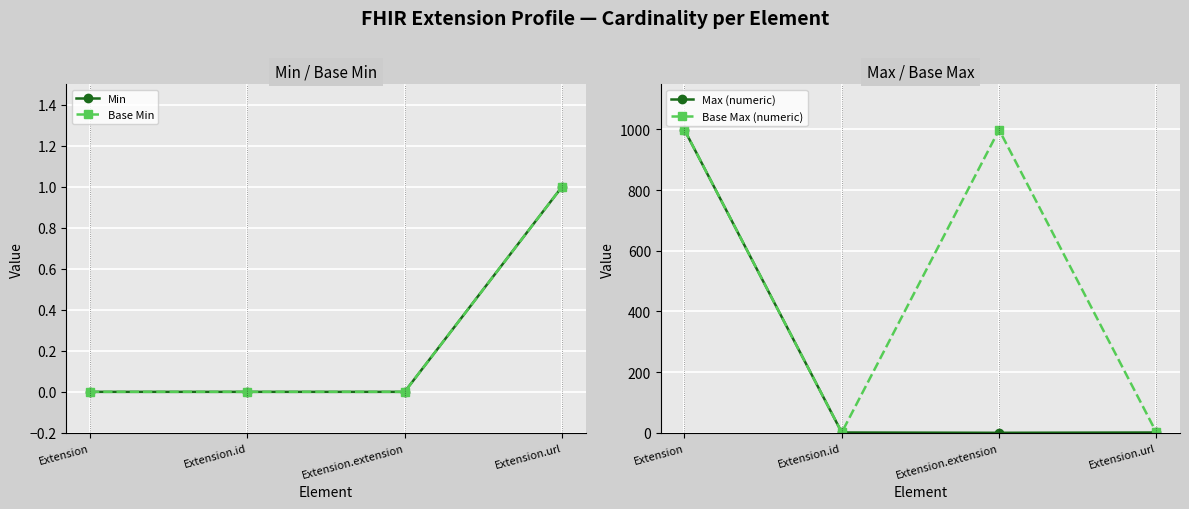

Reading left to right, transcribe all the data shown in this chart.

Min: Extension=0	Extension.id=0	Extension.extension=0	Extension.url=1
Base Min: Extension=0	Extension.id=0	Extension.extension=0	Extension.url=1
Max (numeric): Extension=999	Extension.id=1	Extension.extension=0	Extension.url=1
Base Max (numeric): Extension=999	Extension.id=1	Extension.extension=999	Extension.url=1